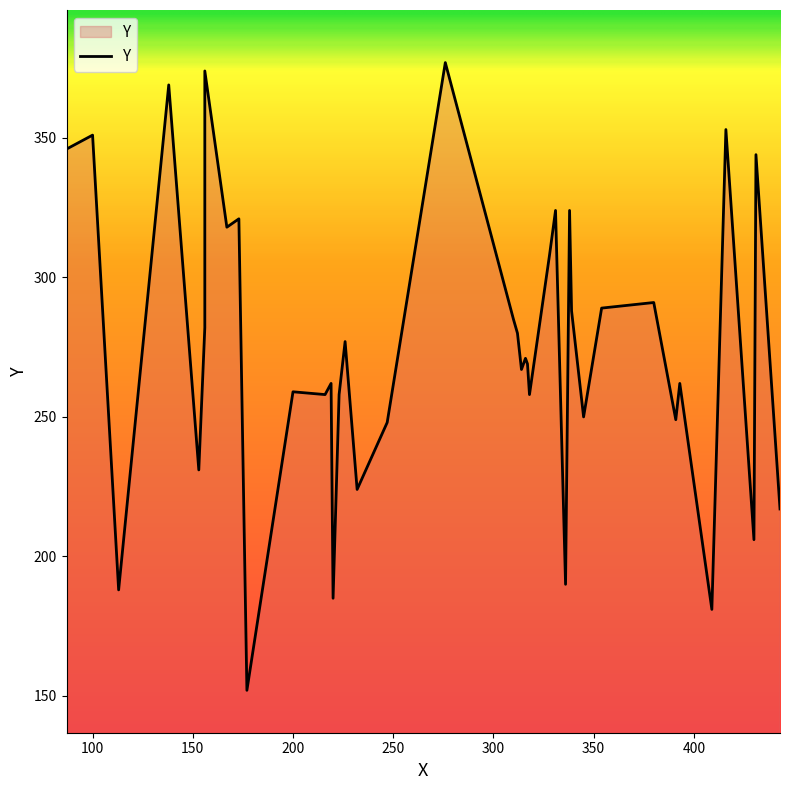

Does the chart have visible grid lines?

No